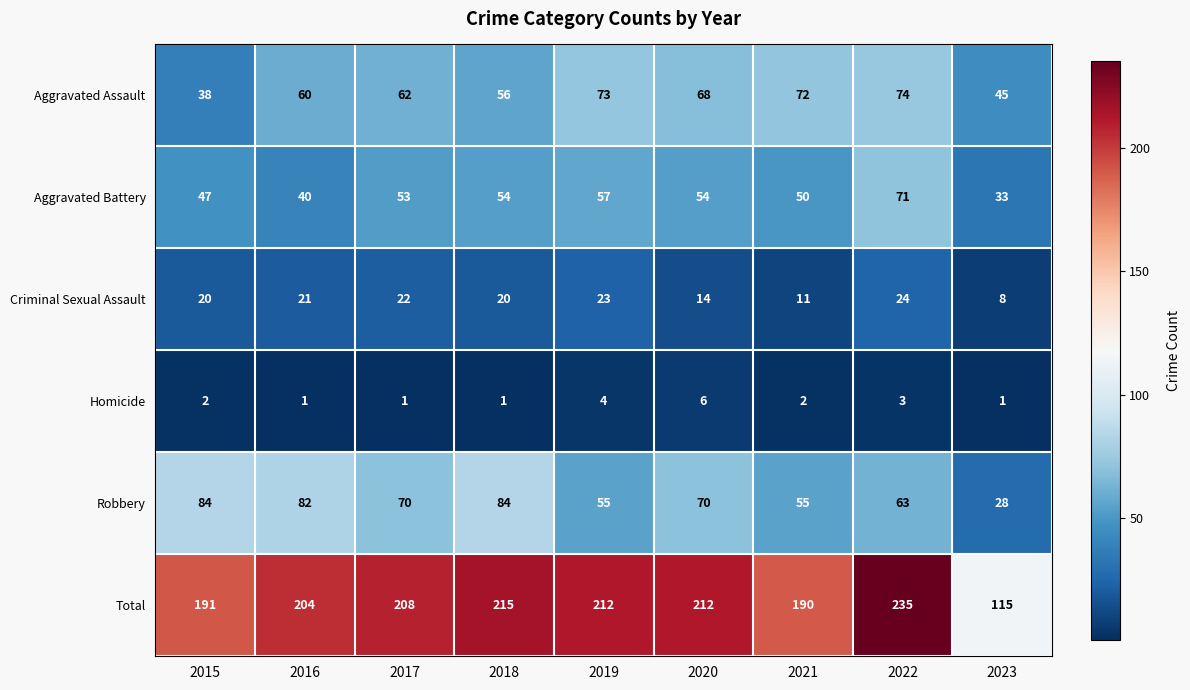

Which category has the highest value across all series?

2022